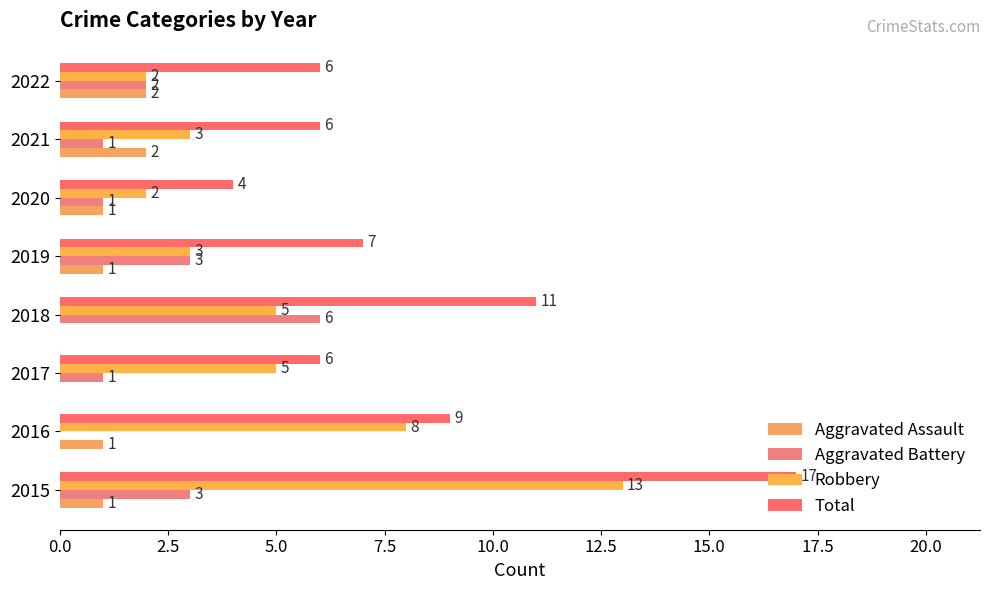

Count the number of data series in this chart.

4